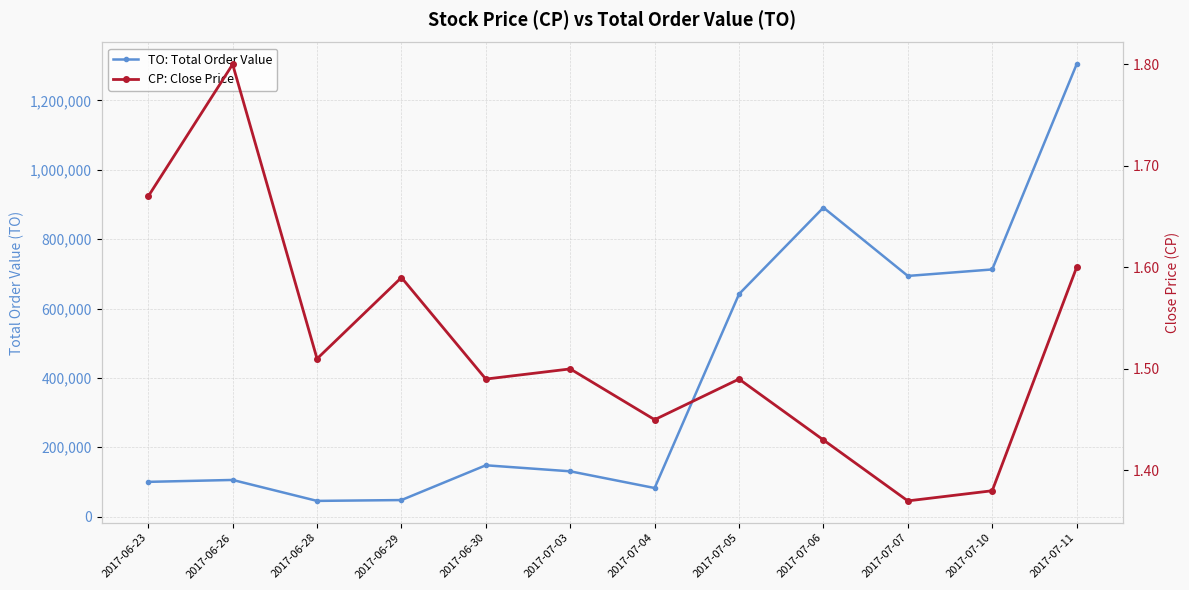

Is it true that CP: Close Price equals 1.4 at 2017-07-07?

True